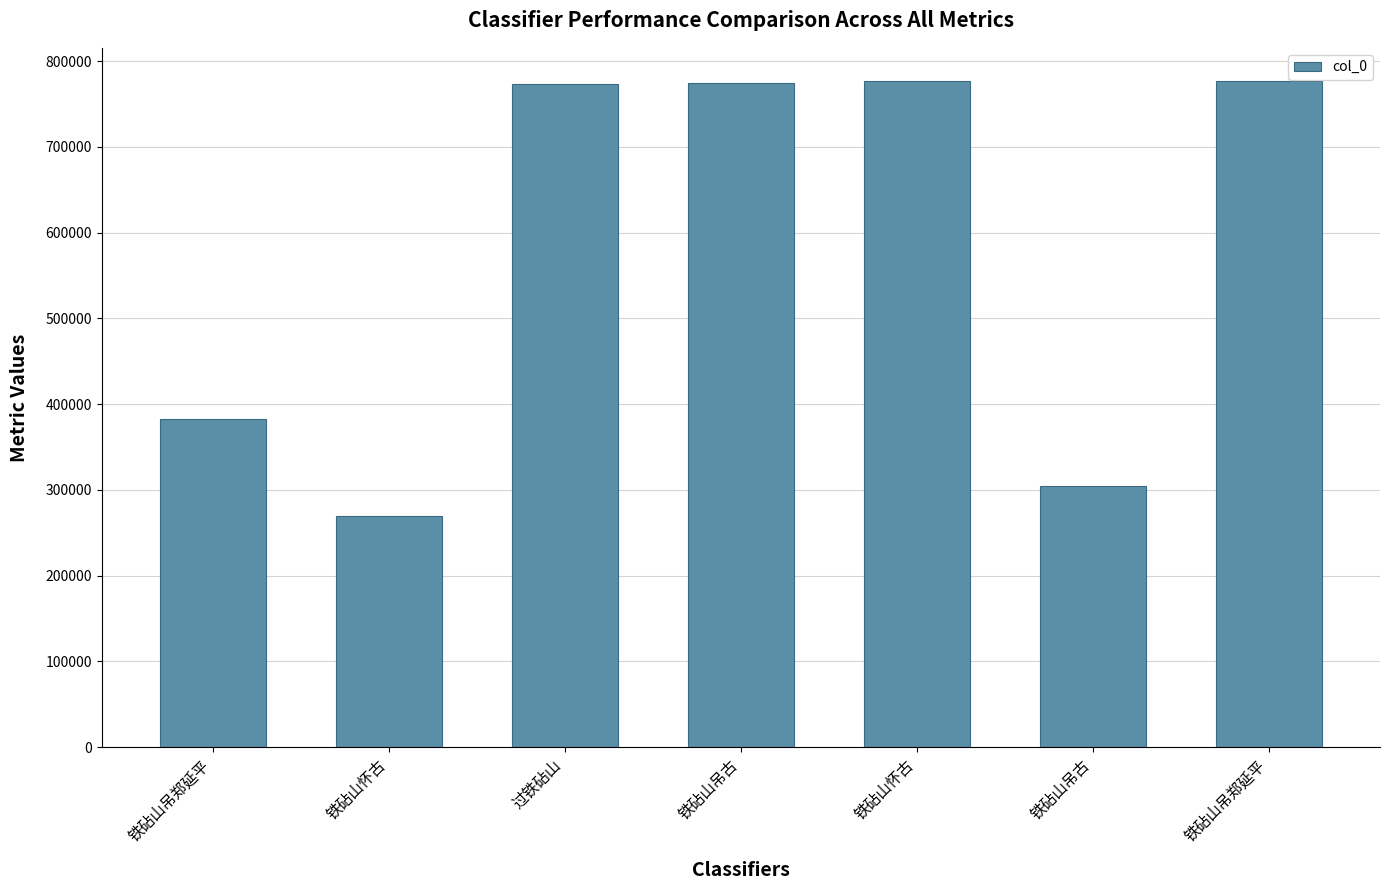

The value at 铁砧山吊郑延平 is 382419. True or false?

True